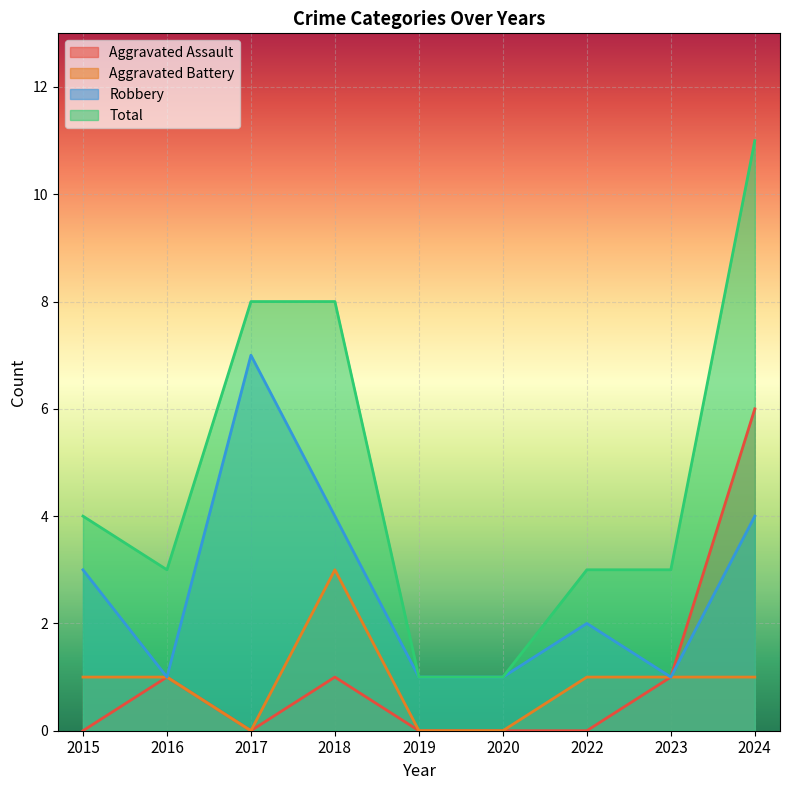

Which has a higher value, 2018 or 2024?

2024